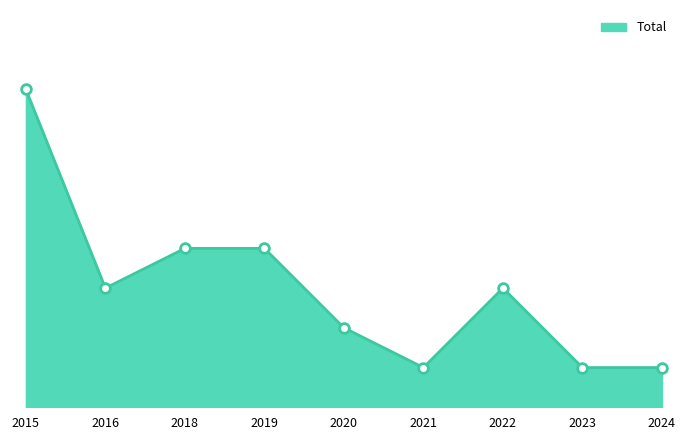

What is the maximum value shown in the chart?

8